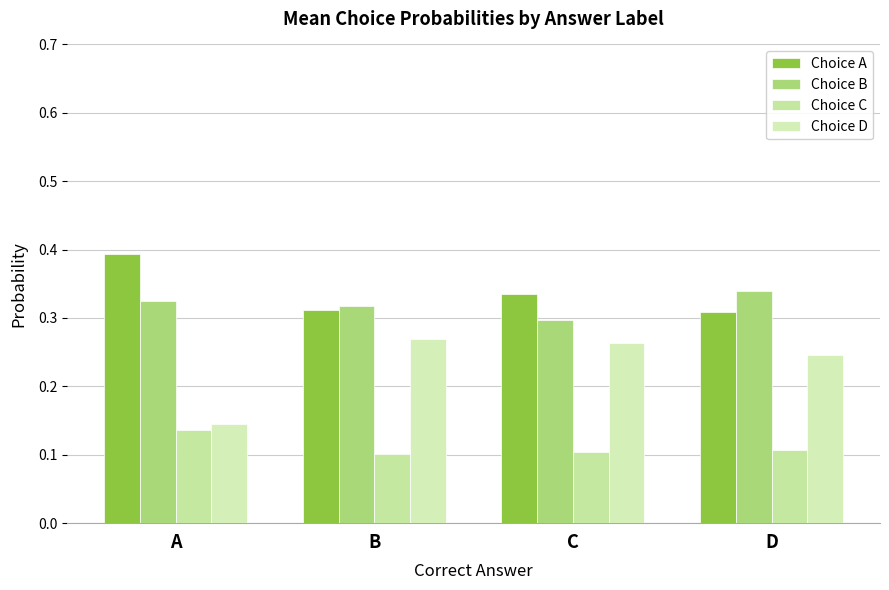

What is the value of the Choice D bar at the 4th from the left?

0.2